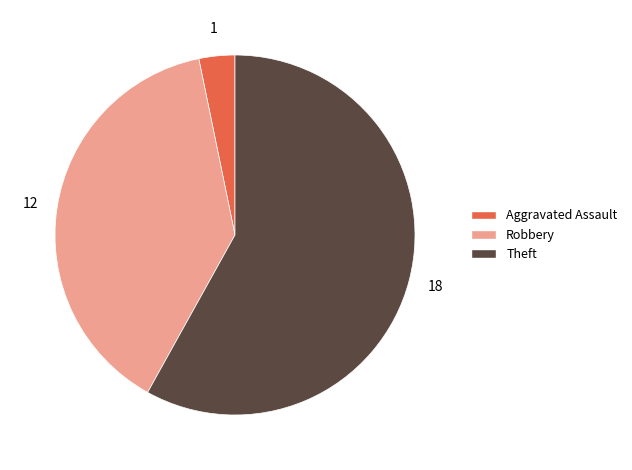

Count the number of slices in the pie.

3